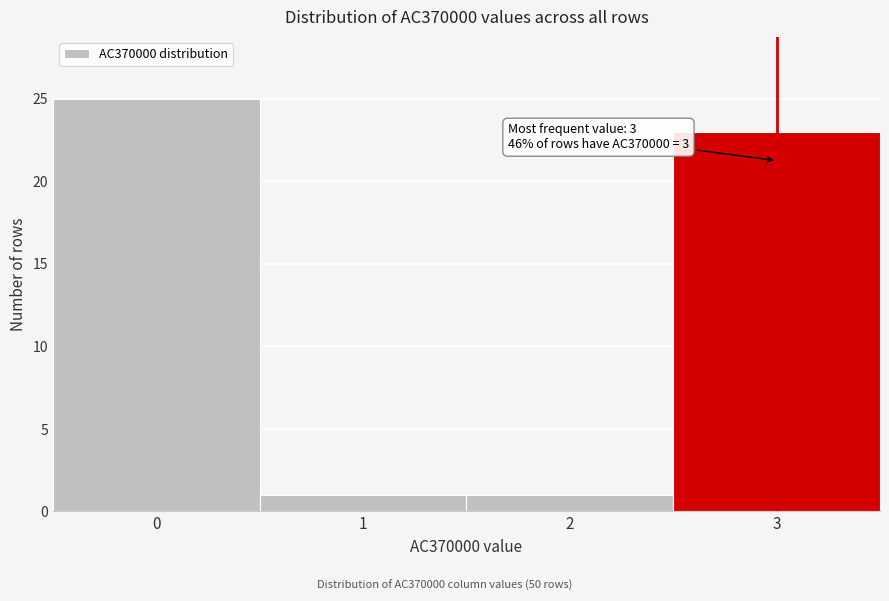

Reading left to right, what are all the values shown in this chart?

0=25	1=1	2=1	3=23